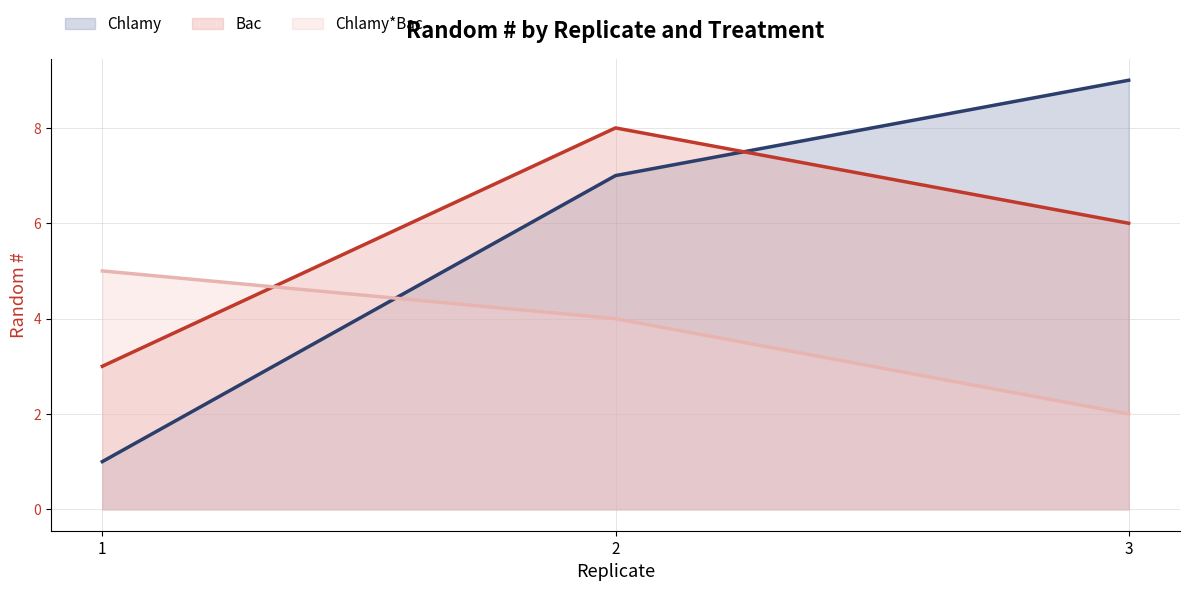

At which label is Chlamy (line) closest to 5?

2